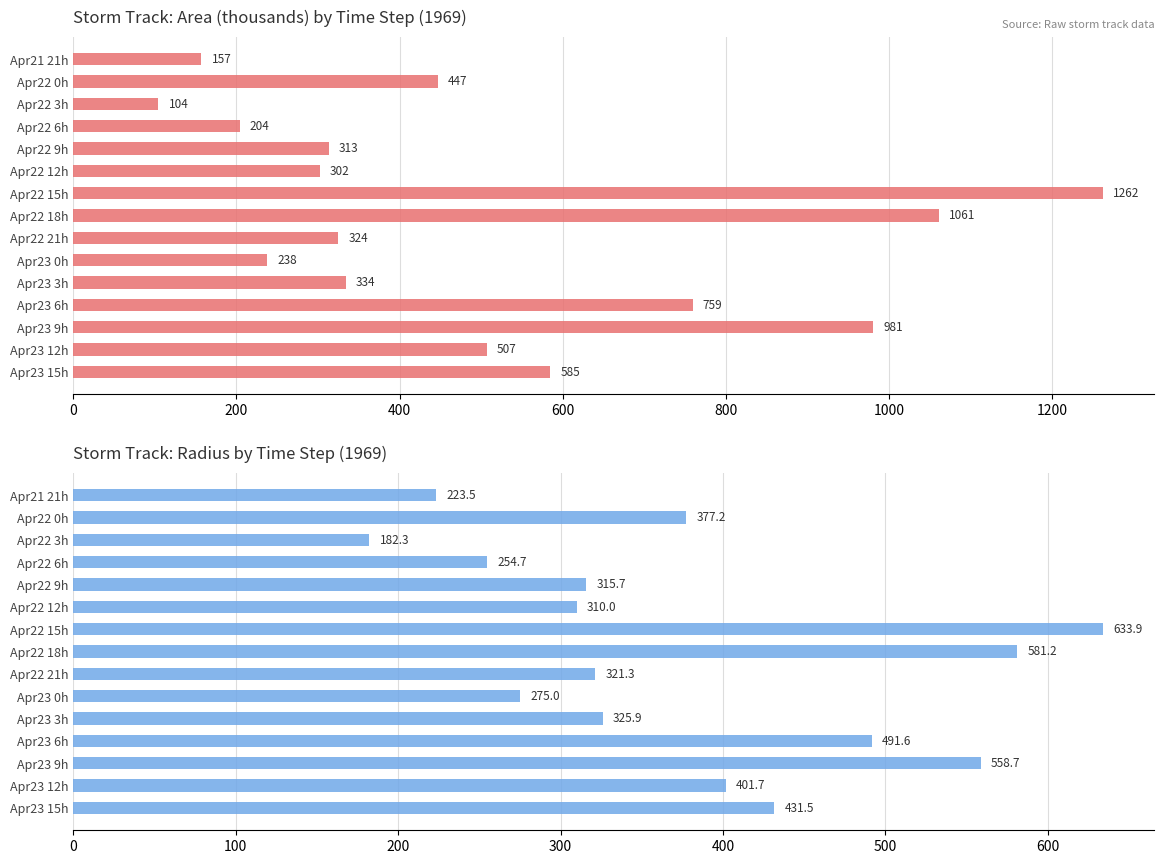

What are all the series names shown in the legend?

area (thousands), radius